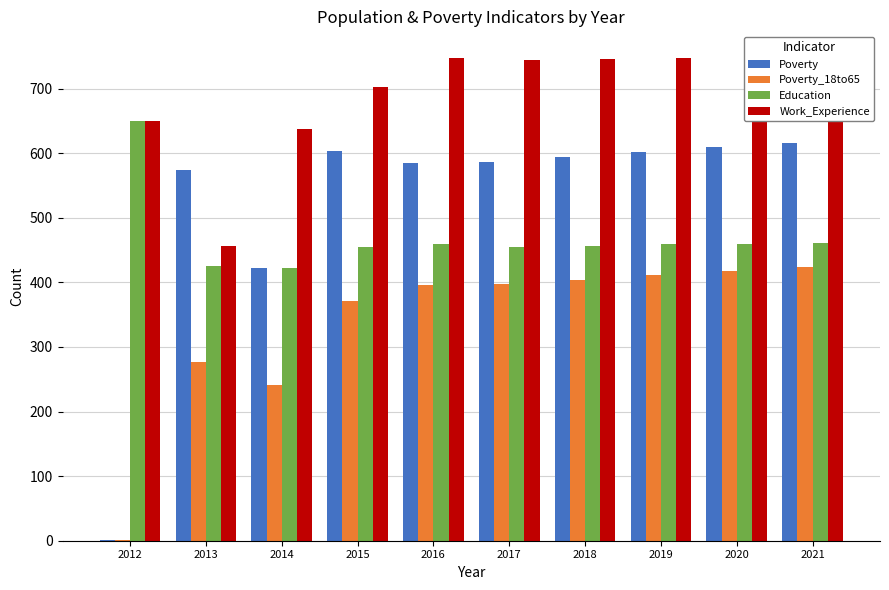

True or false: Poverty_18to65 has a value of 403 at 2014.

False